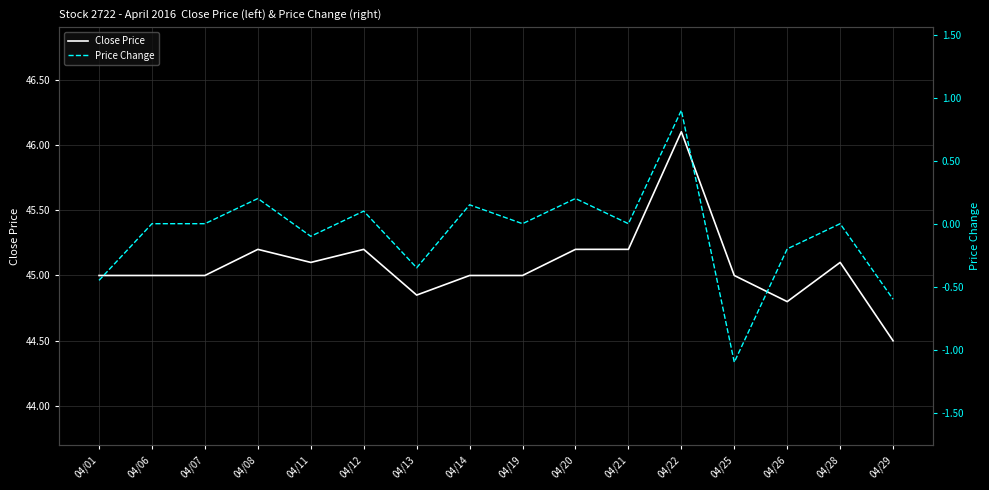

Count the number of data series in this chart.

2